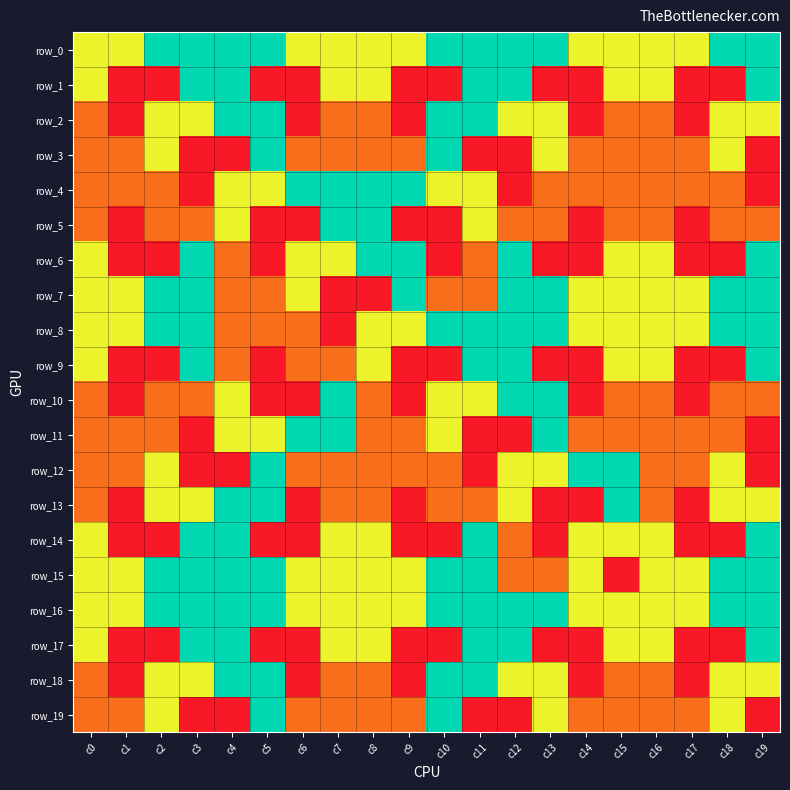

True or false: row_4 has a value of 2 at c14.

True